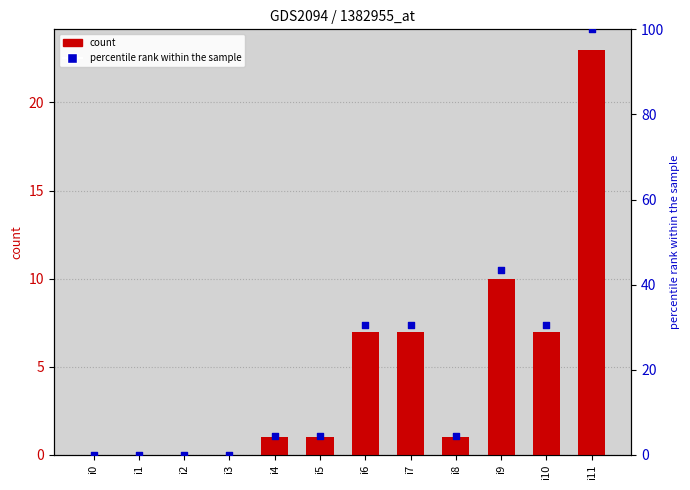

What are all the series names shown in the legend?

count, percentile rank within the sample